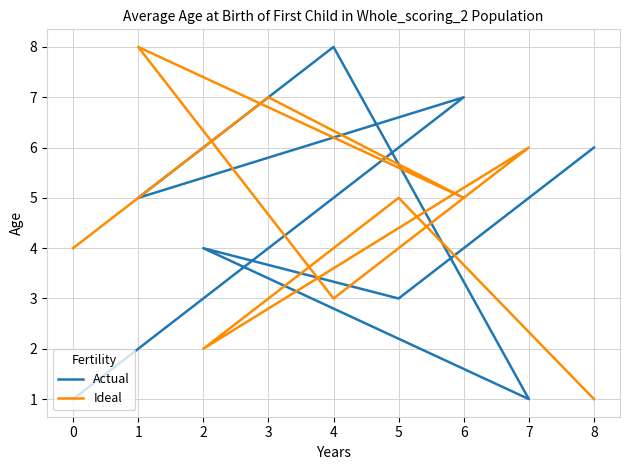

Does the chart have visible grid lines?

Yes